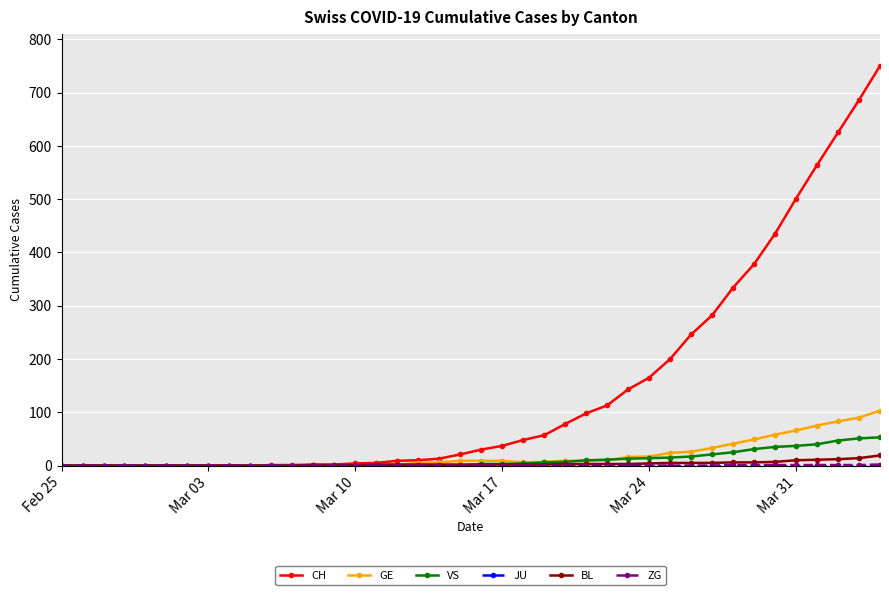

What is the maximum value shown in the chart?

750